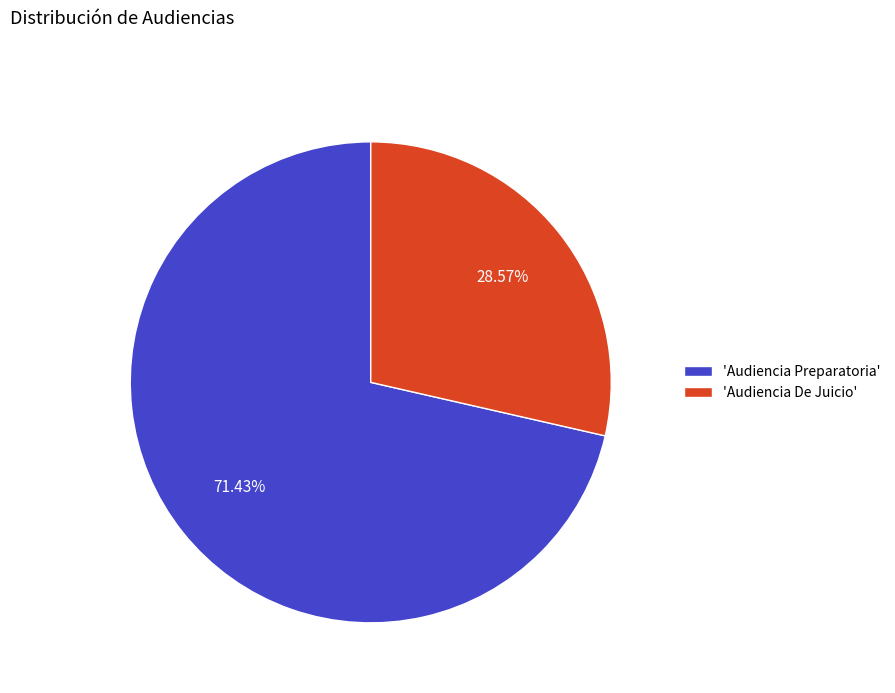

Do 'Audiencia Preparatoria' and 'Audiencia De Juicio' together represent more than half of the pie?

Yes